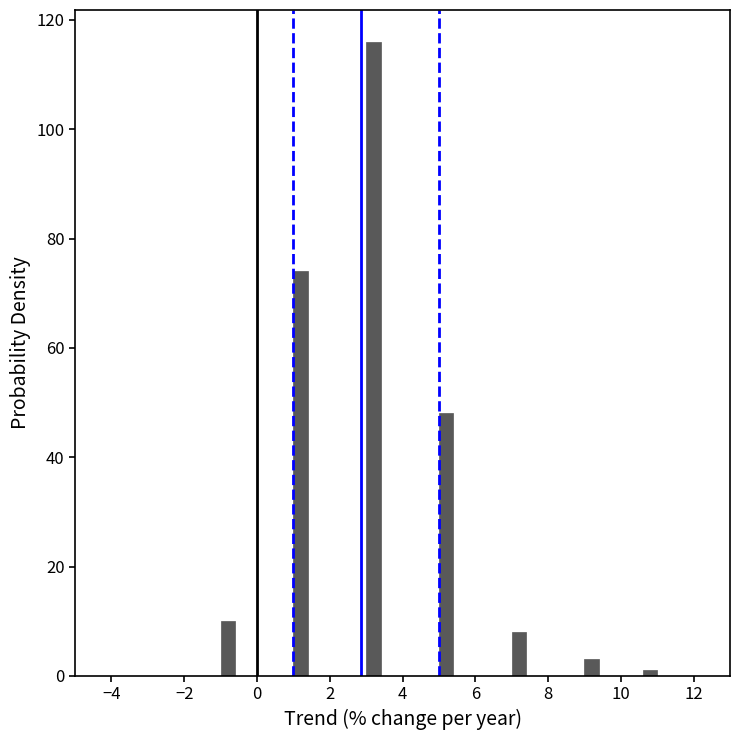

Read against the x-axis, roughly where is the centre of the tallest bar?

3.2